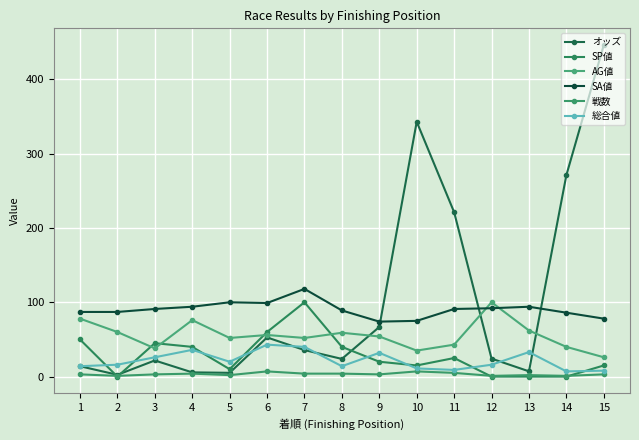

Is it true that SA値 equals 91.0 at 3?

True